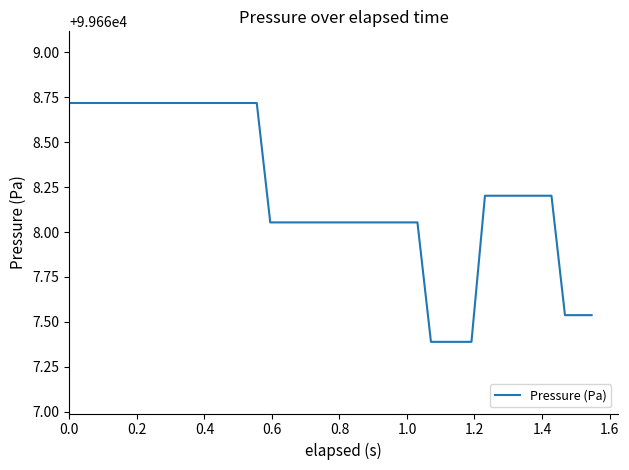

What is the greatest value displayed?

99668.7